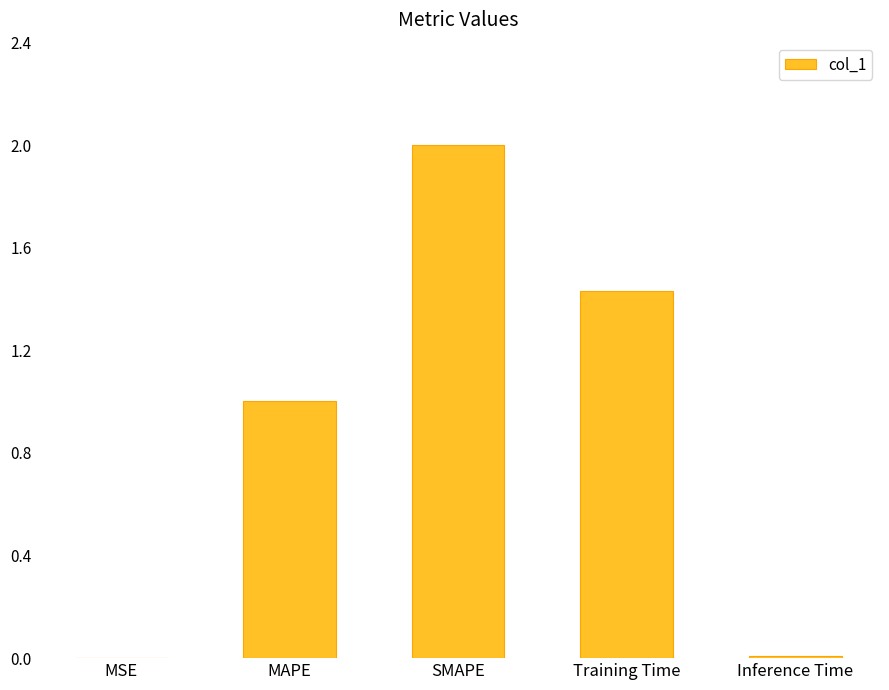

How many categories are shown in the chart?

5